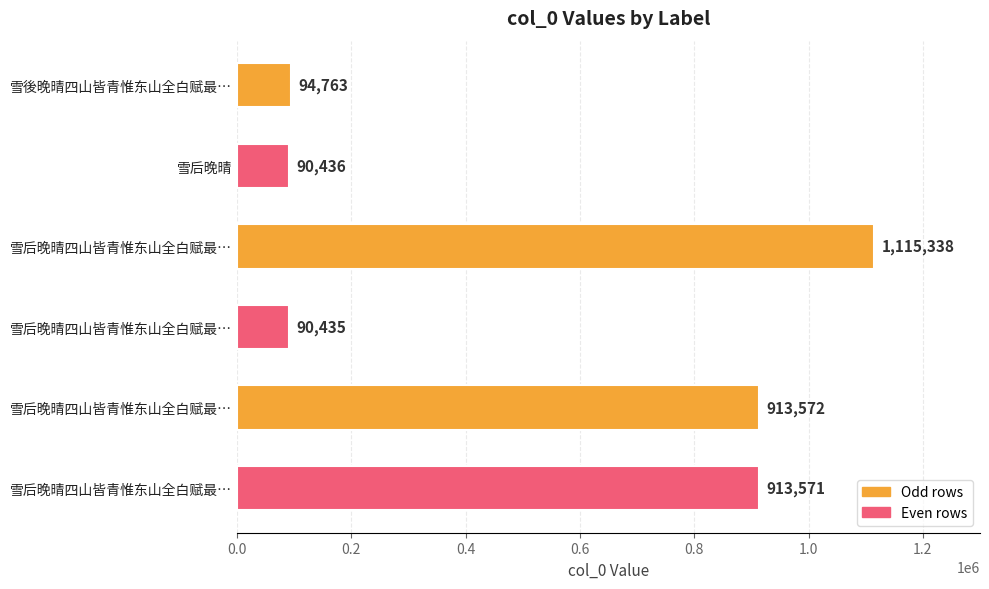

What is the difference between the maximum and minimum values?

1024903